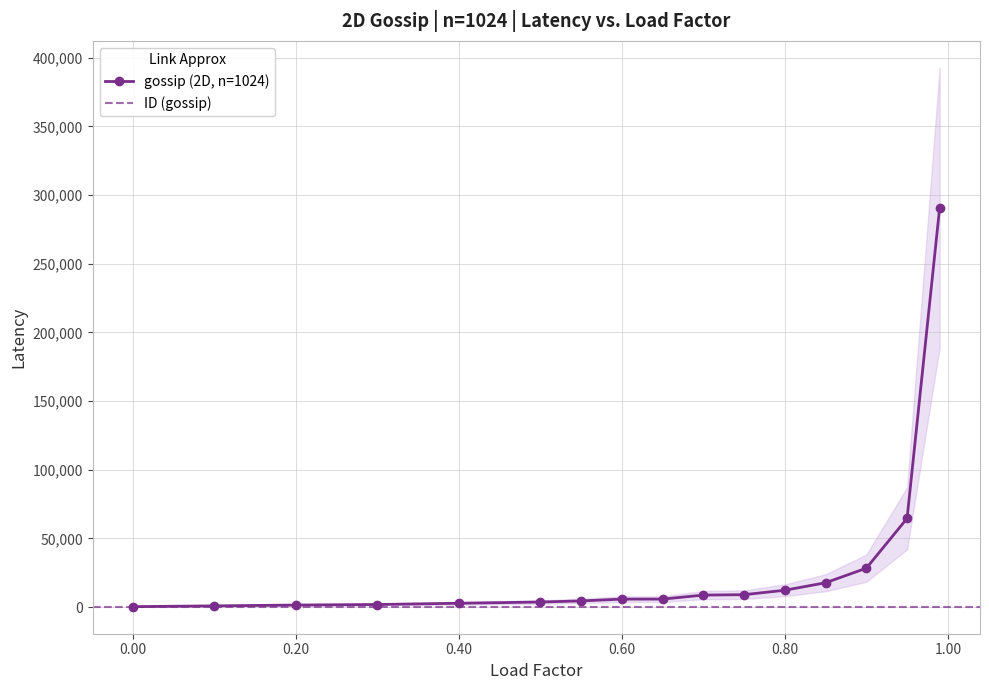

True or false: the data shows 6319.0 at 0.5.

False